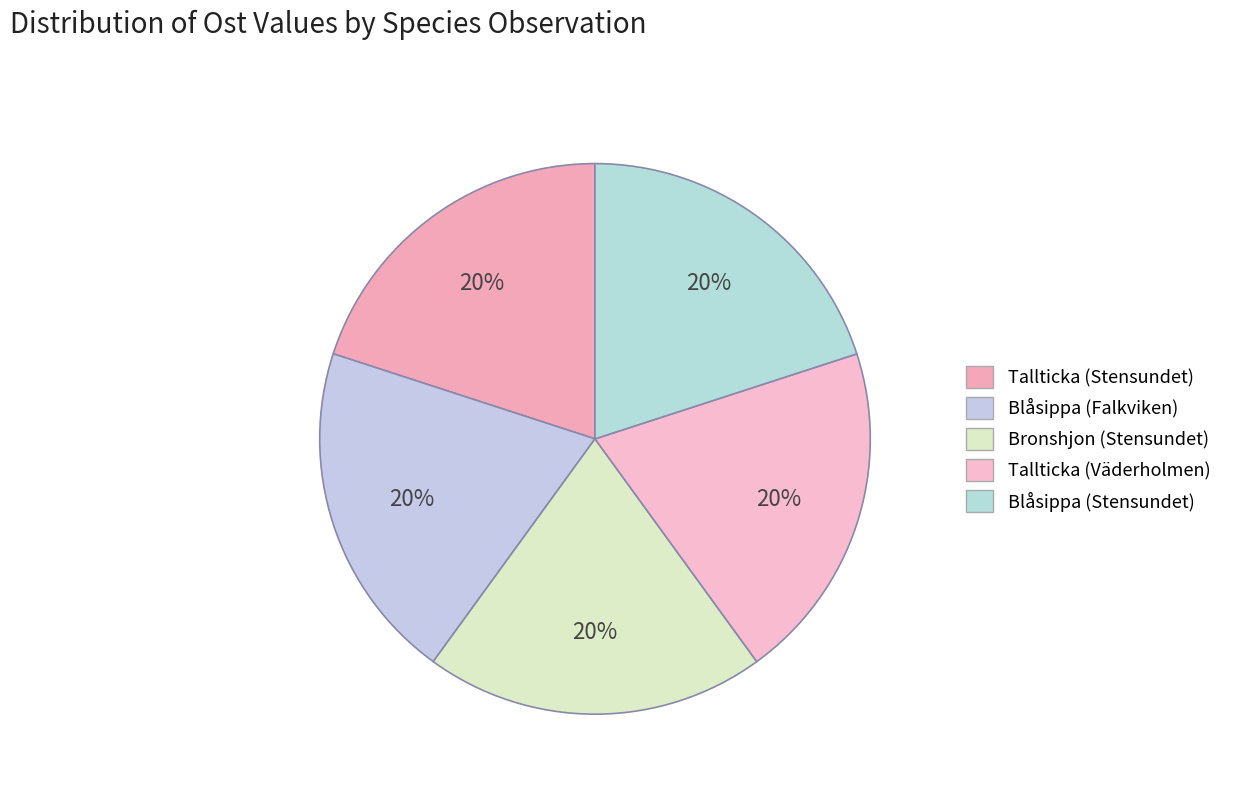

What percentage is the Blåsippa (Stensundet) slice, to the nearest percent?

20%